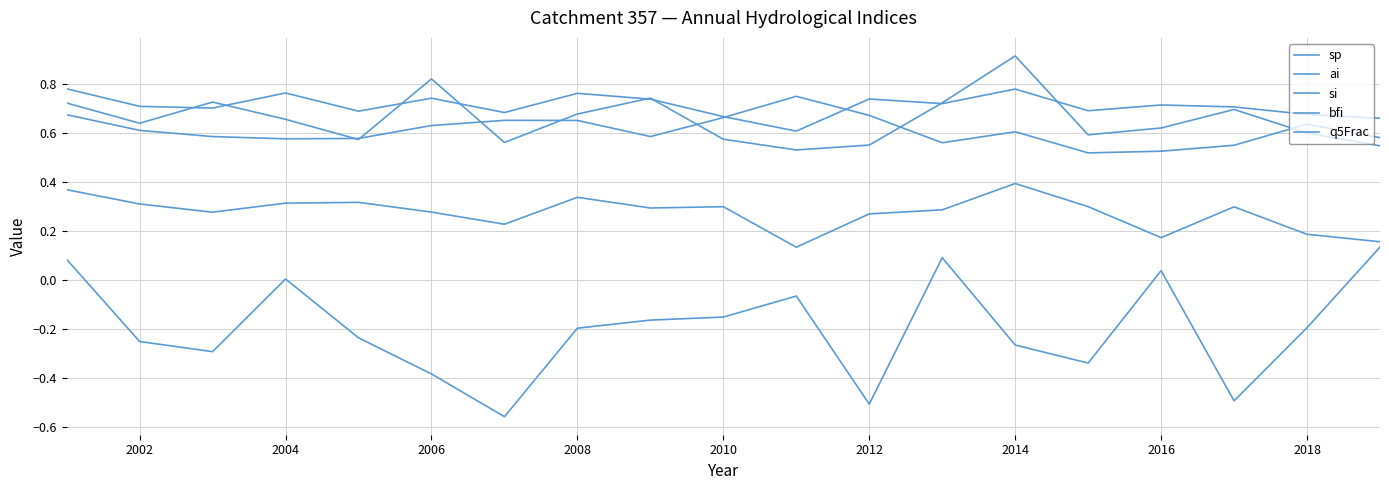

Which category has the highest value in the q5Frac series?

2014